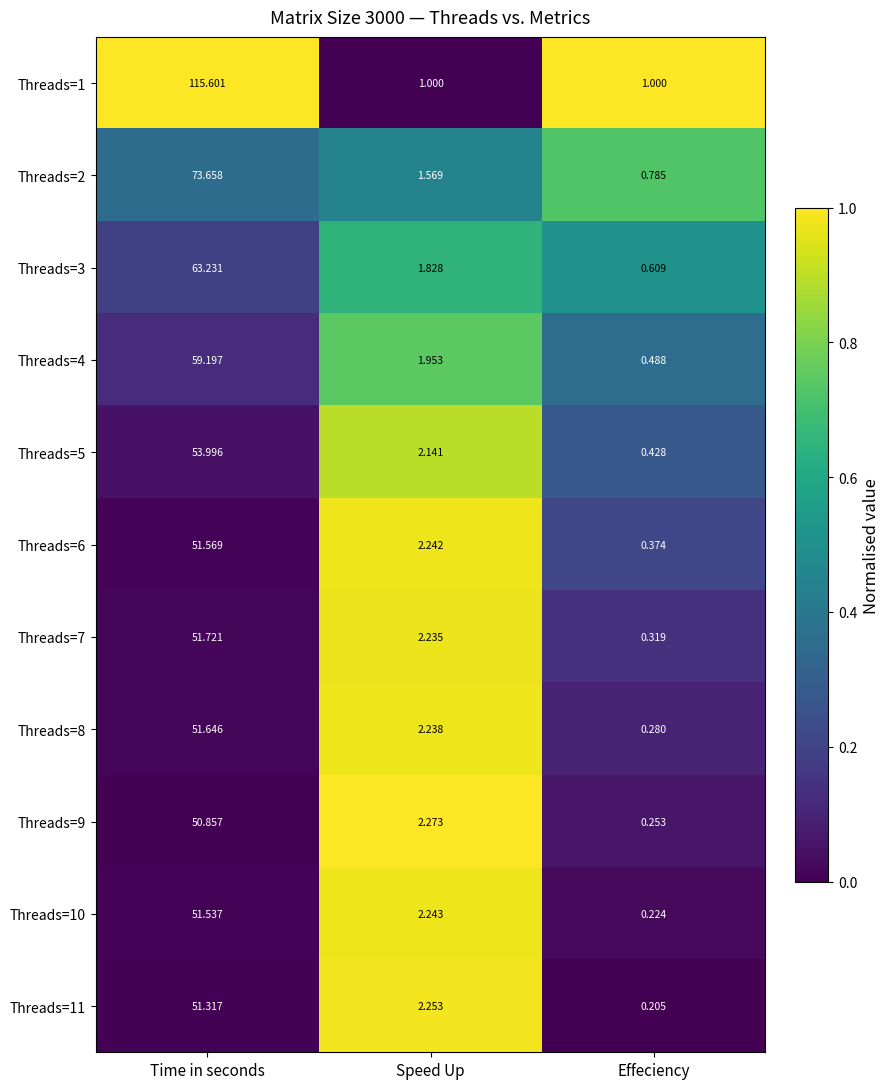

What is the total value across all series at Speed Up?

22.0